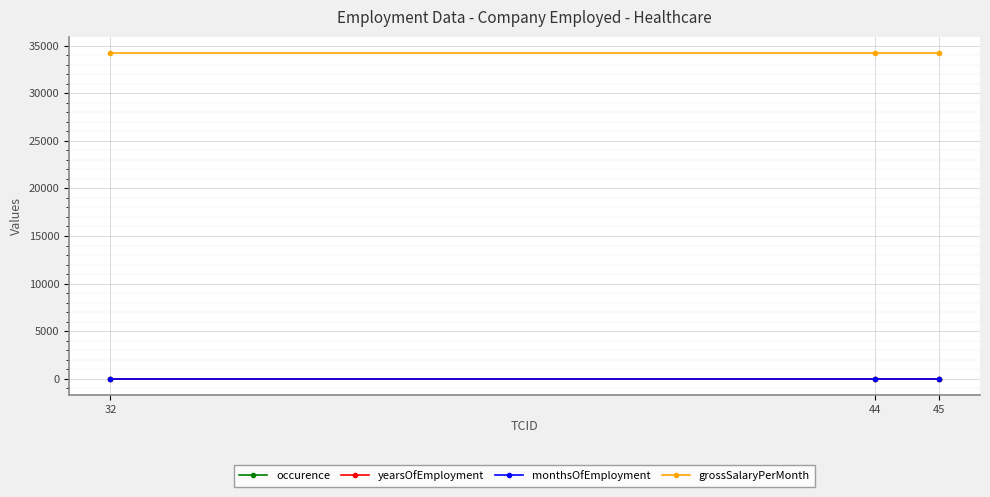

How many lines are shown in the chart?

4